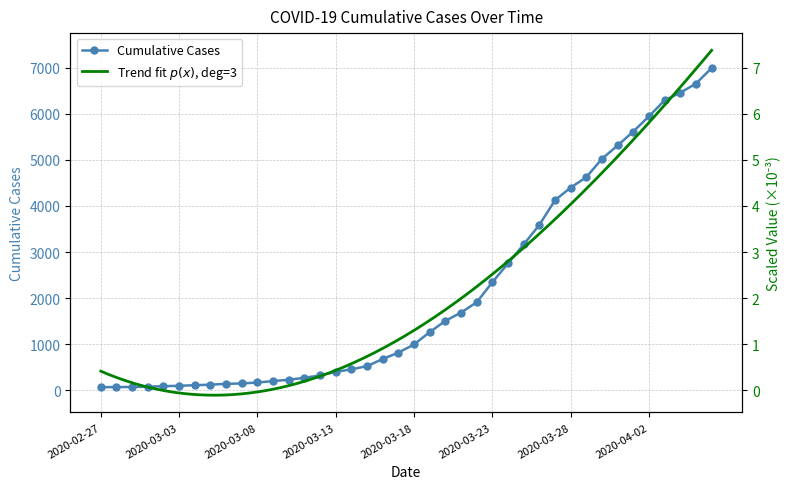

What is the label of the 9th point from the left?

2020-03-06